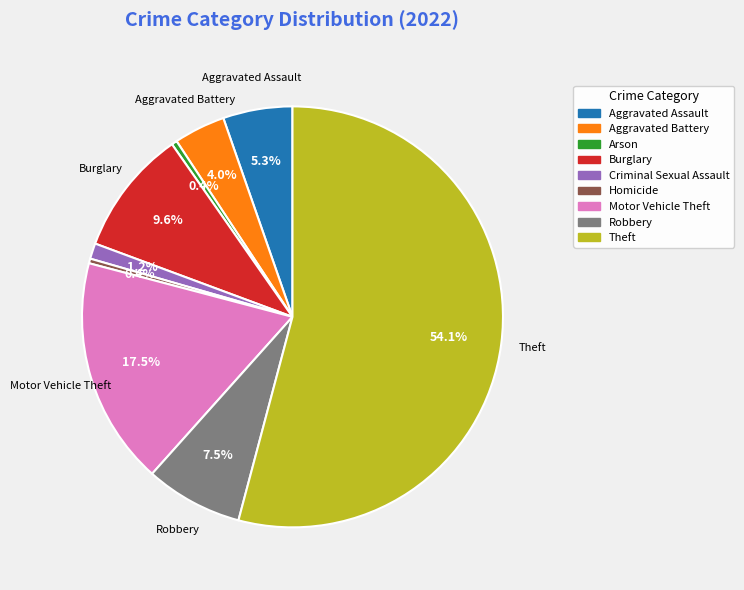

Is the sum of Homicide and Burglary greater than half?

No